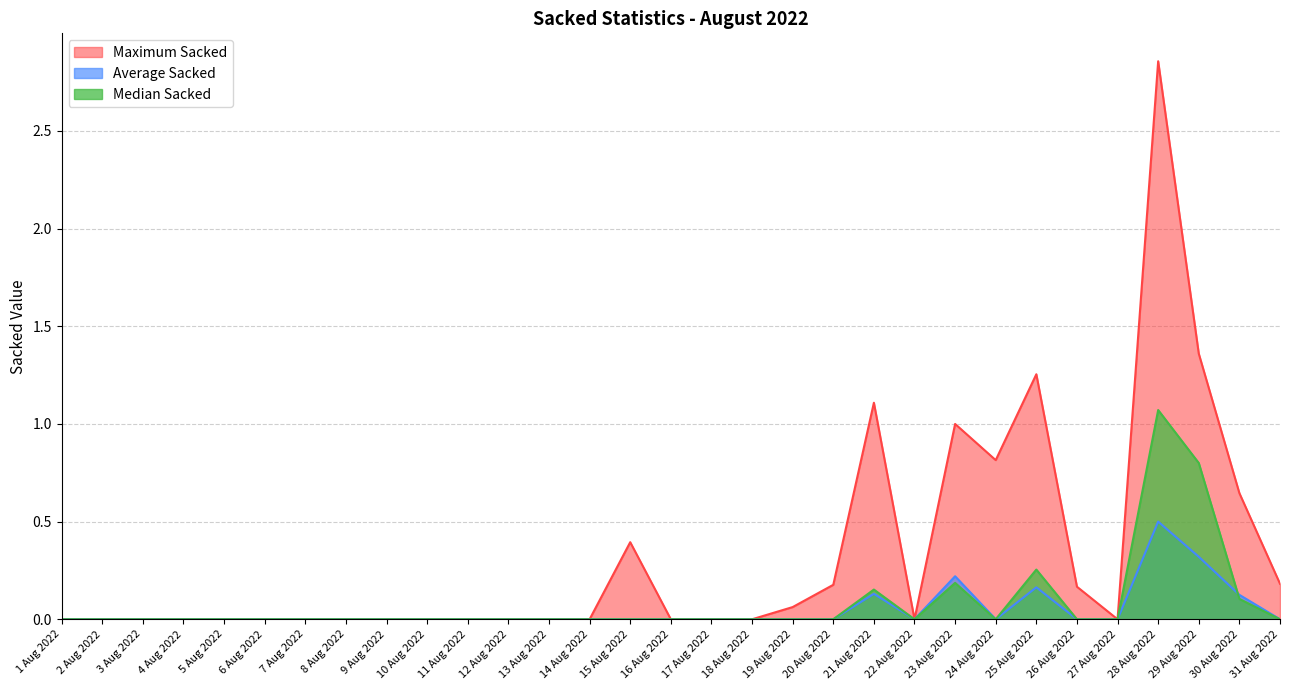

What is the label of the 31st point from the left?

31 Aug 2022